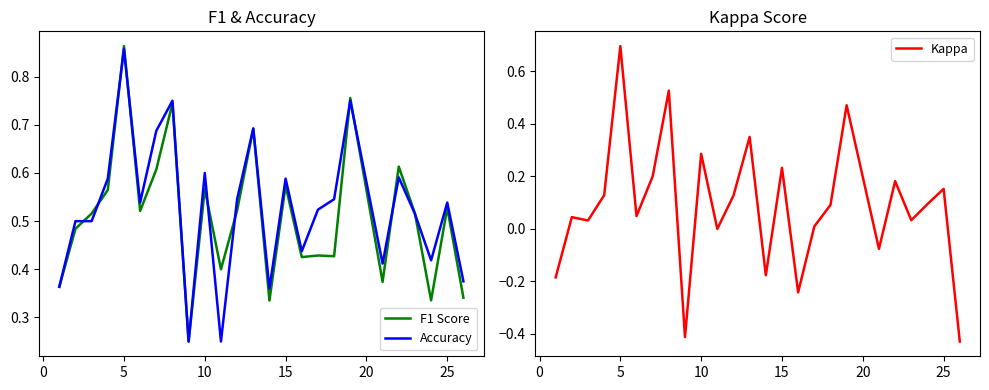

Which category has the highest value in the Accuracy series?

5